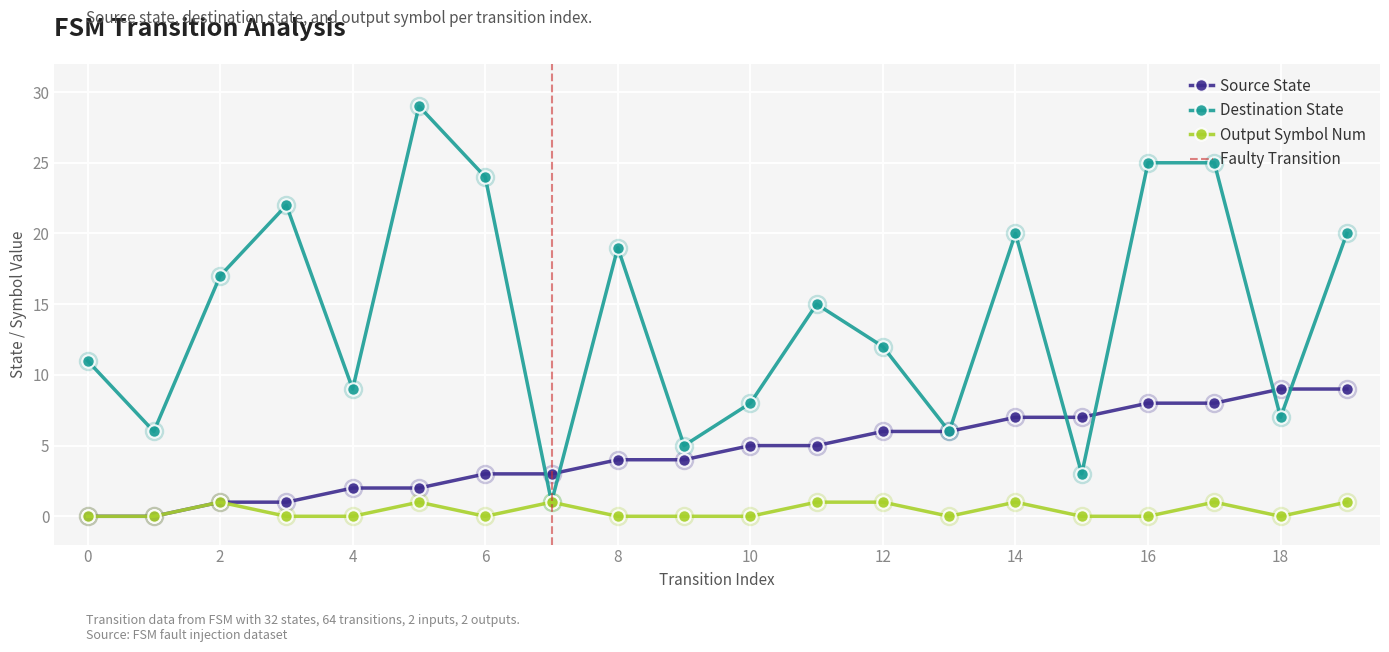

At which category is the sum across all series the highest?

17